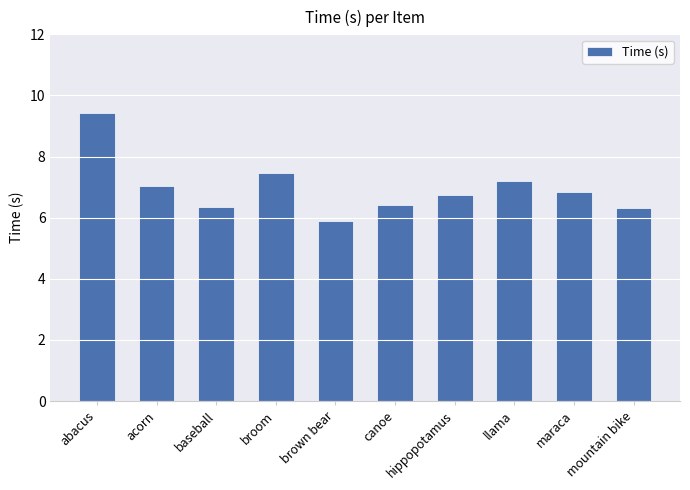

What is the minimum value shown in the chart?

5.9